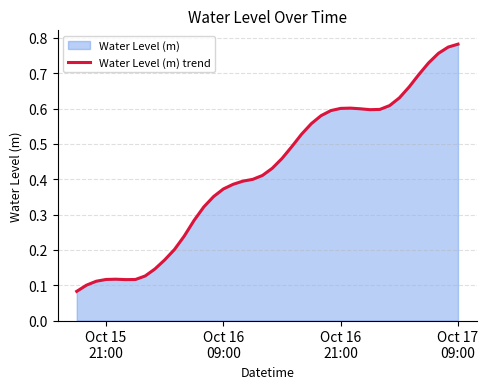

Reading right to left, list all the values displayed in this chart.

0.8	0.8	0.8	0.7	0.7	0.7	0.6	0.6	0.6	0.6	0.6	0.6	0.6	0.6	0.6	0.6	0.5	0.5	0.5	0.4	0.4	0.4	0.4	0.4	0.4	0.4	0.3	0.3	0.2	0.2	0.2	0.1	0.1	0.1	0.1	0.1	0.1	0.1	0.1	0.1